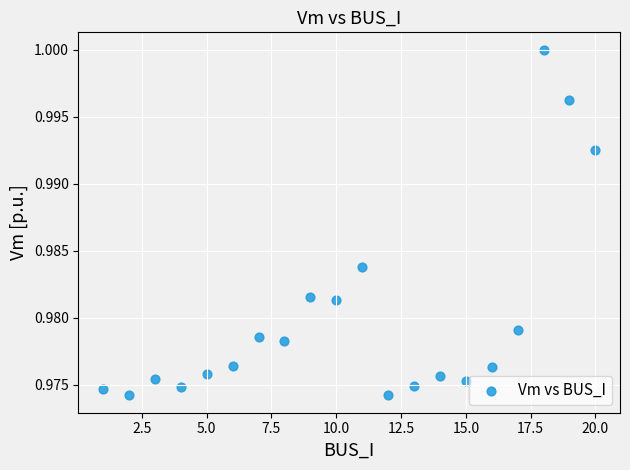

What is the range of X values (max minus min)?

19.0